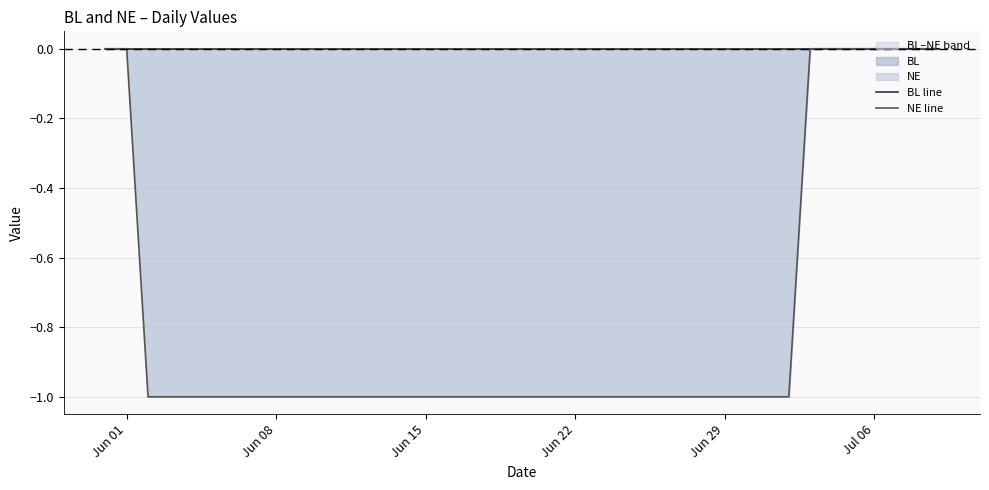

At which category does the chart reach its minimum across all series?

Jun 15